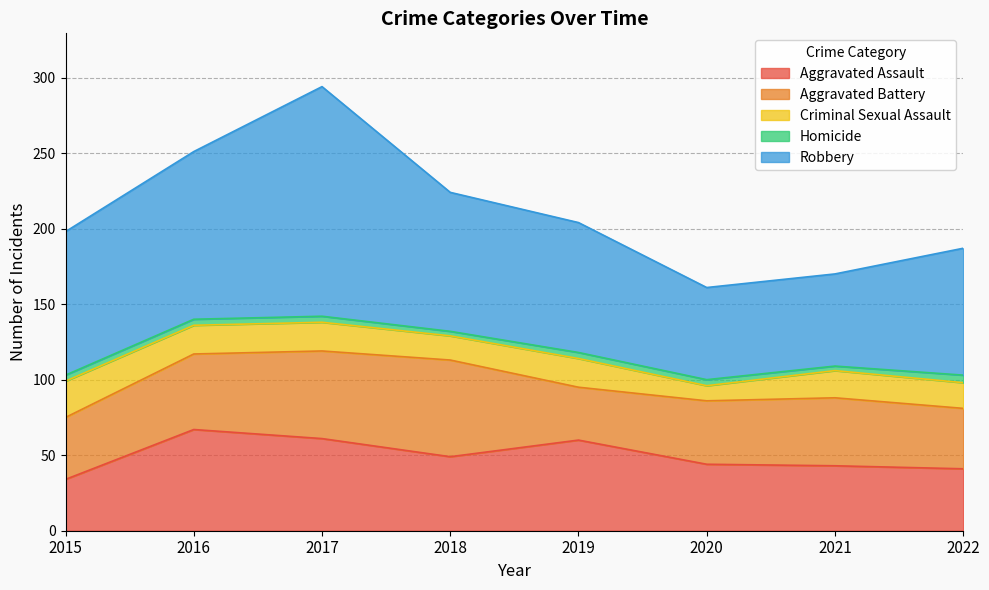

What is the sum of all Aggravated Assault values?

399